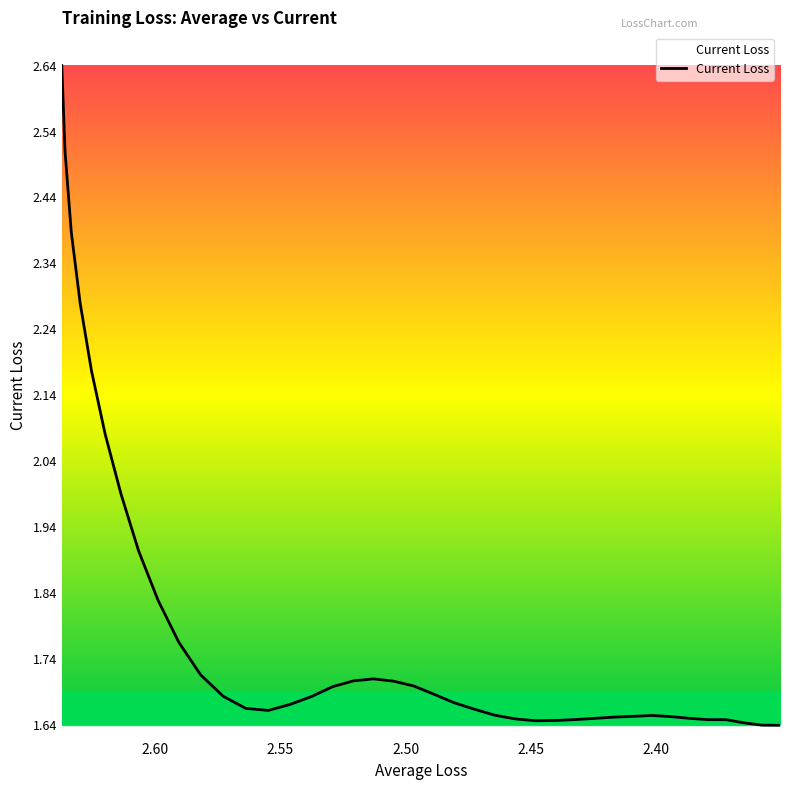

How many lines are shown in the chart?

1